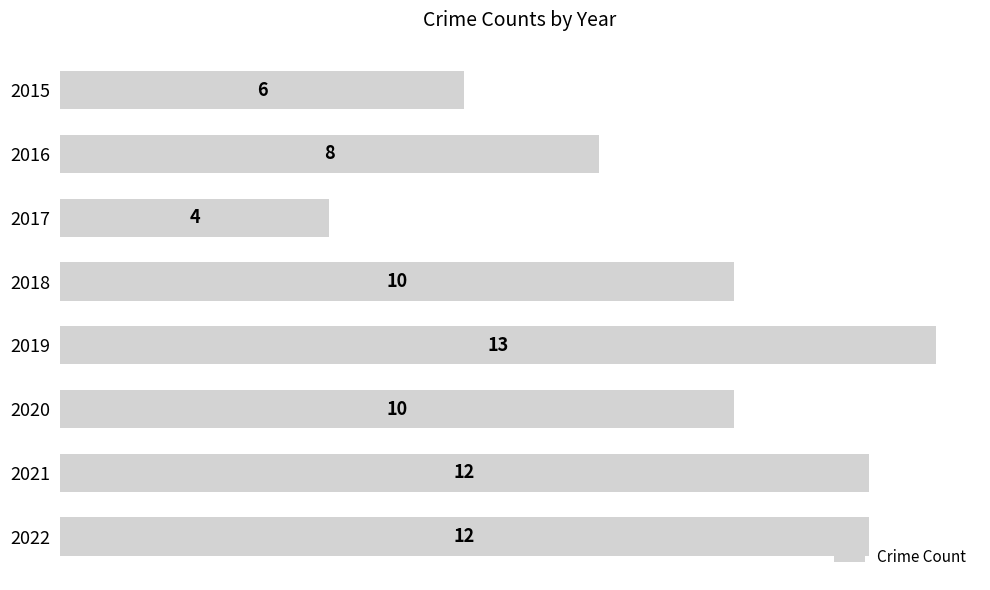

The value at 2017 is 1. True or false?

False